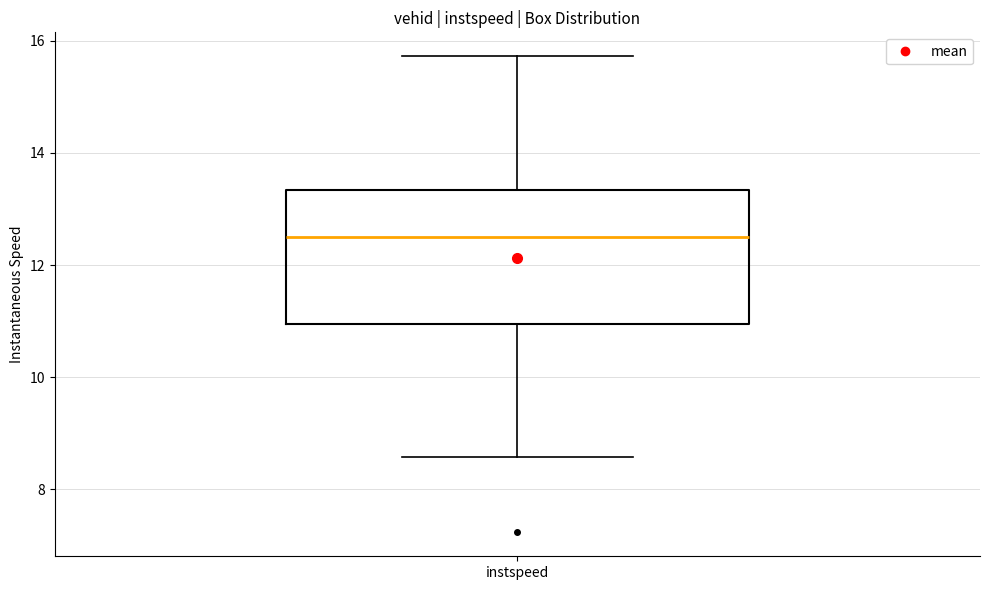

Transcribe this box plot: give where the median line is, the range the box spans, and where the two whiskers end, as read against the y-axis. The values are not printed on the chart, so give them approximately, as read against the axis.

median 12.6, box 11.0 to 13.4, whiskers 8.6 to 15.8